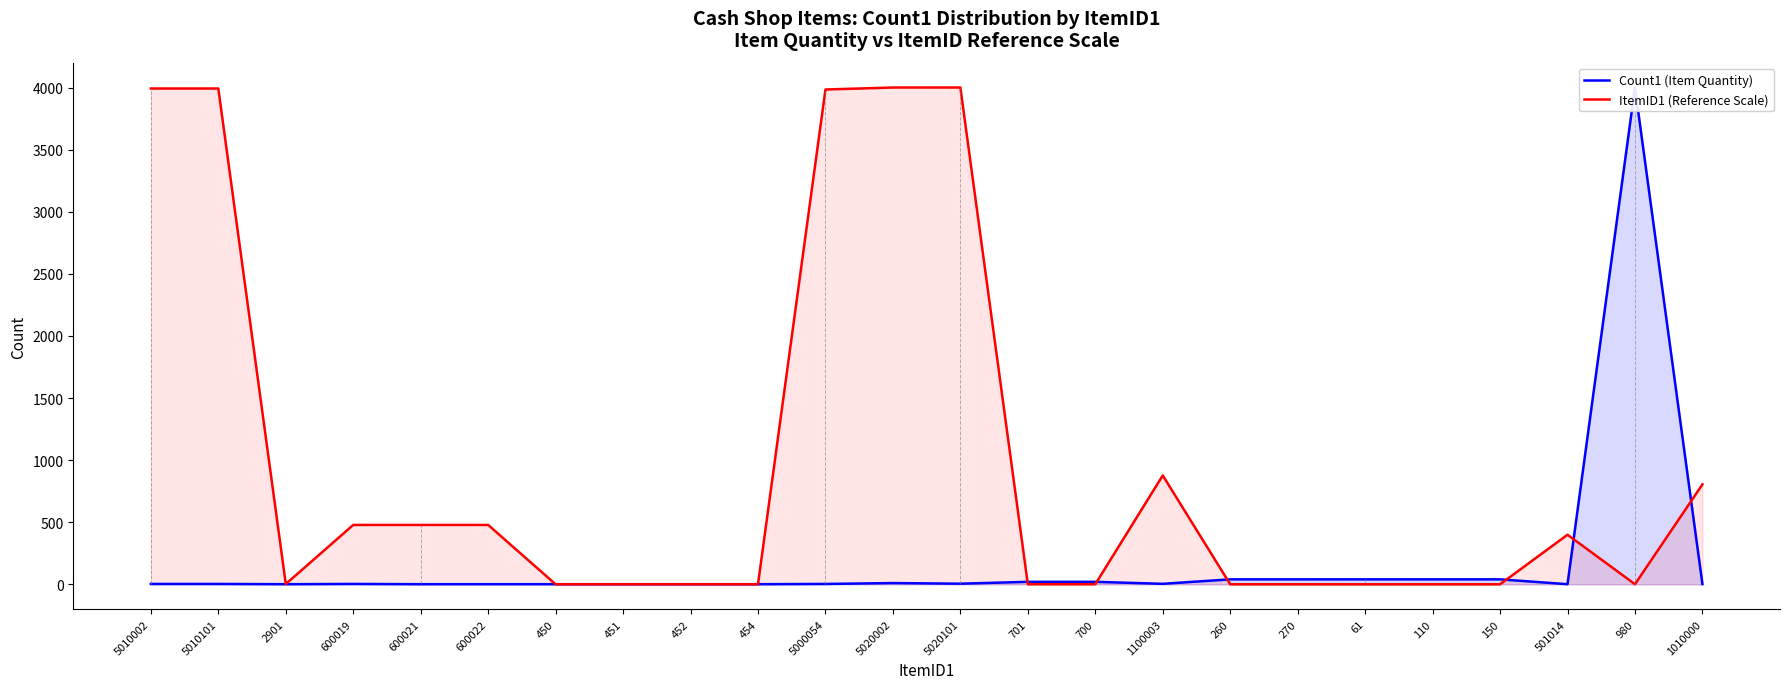

Between 5020101 and 700, which series saw the biggest shift?

ItemID1 (Reference Scale)